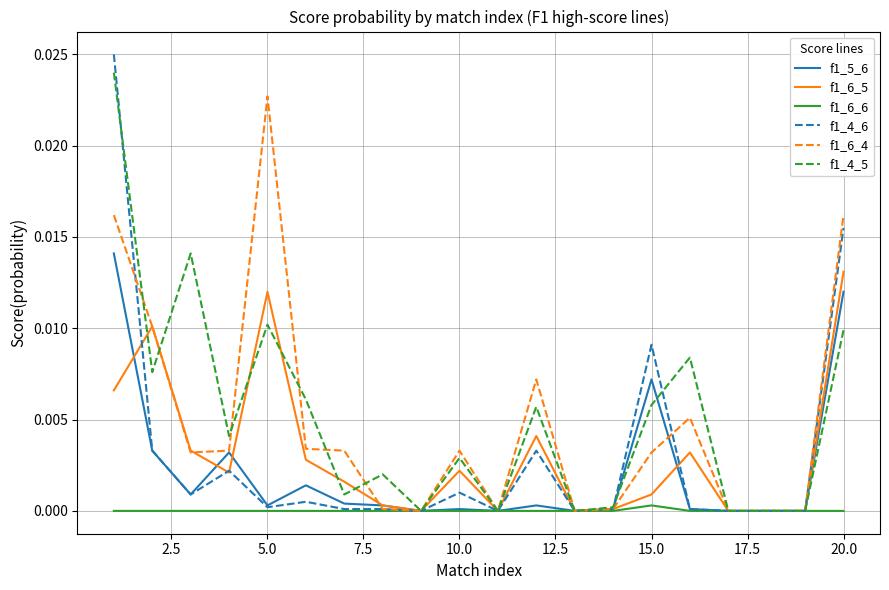

Which series has the widest spread of values?

f1_4_6